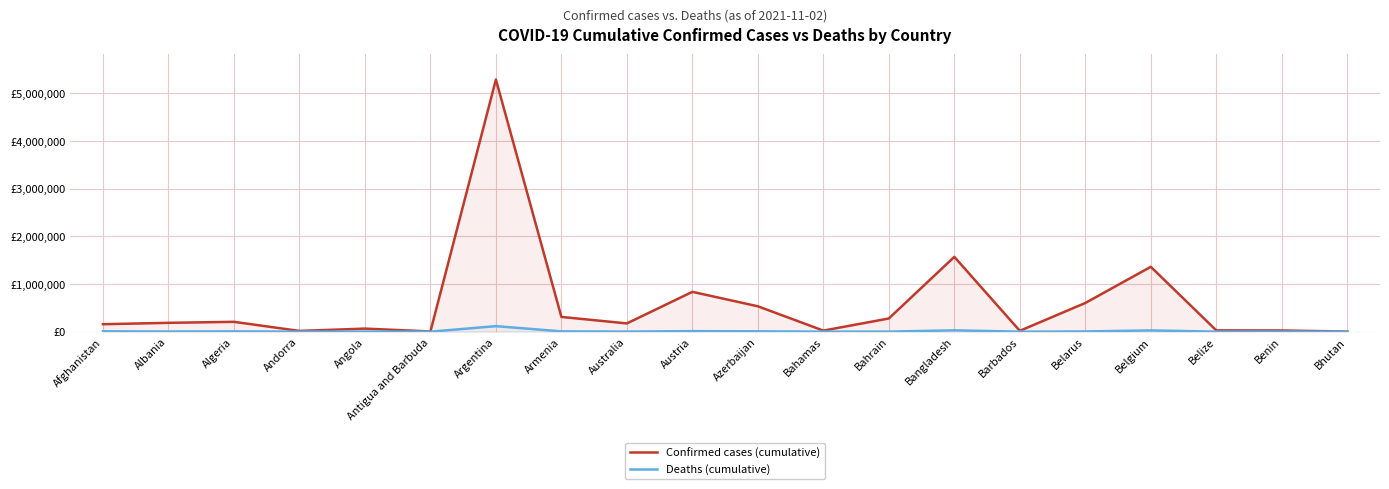

The value of Confirmed cases (cumulative) at Bhutan is 2621. True or false?

True